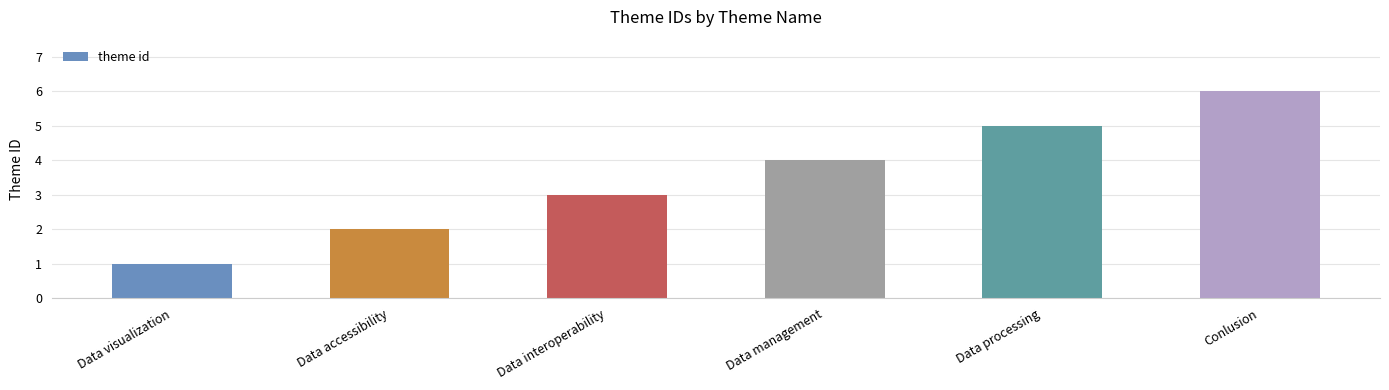

What is the change in value from Data visualization to Data interoperability?

+2